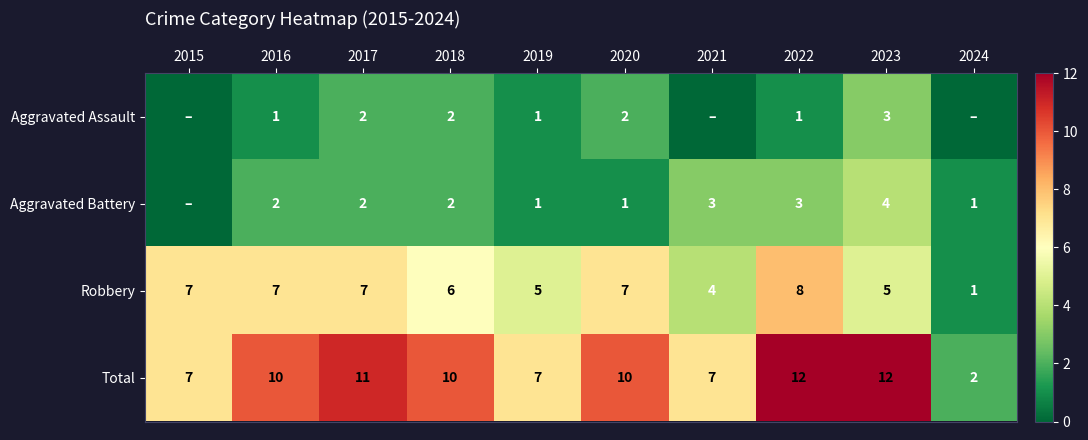

At how many categories does at least one series exceed 3?

9